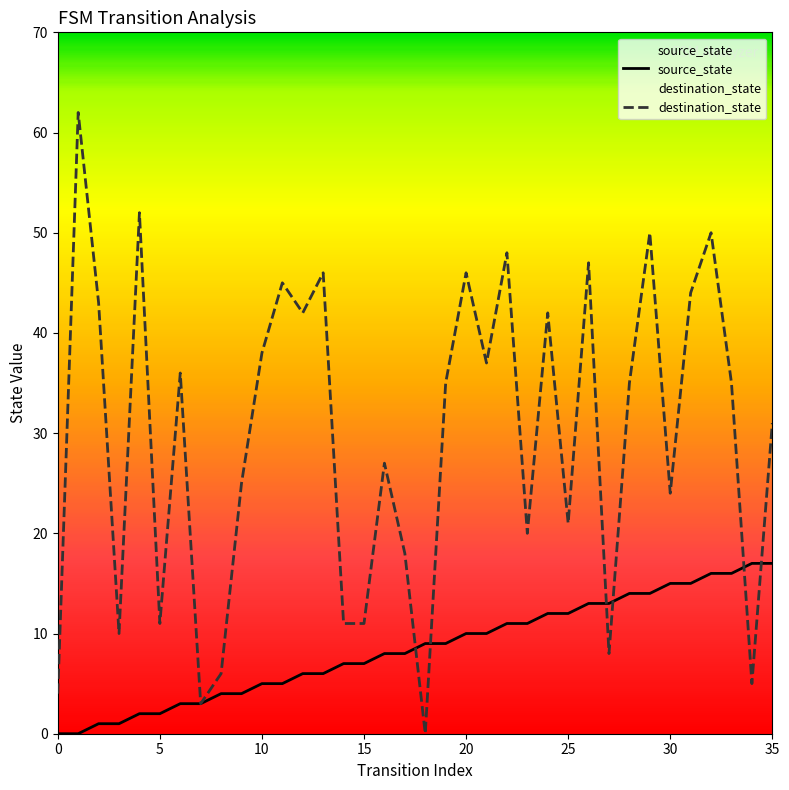

What is the highest value of the destination_state series?

62